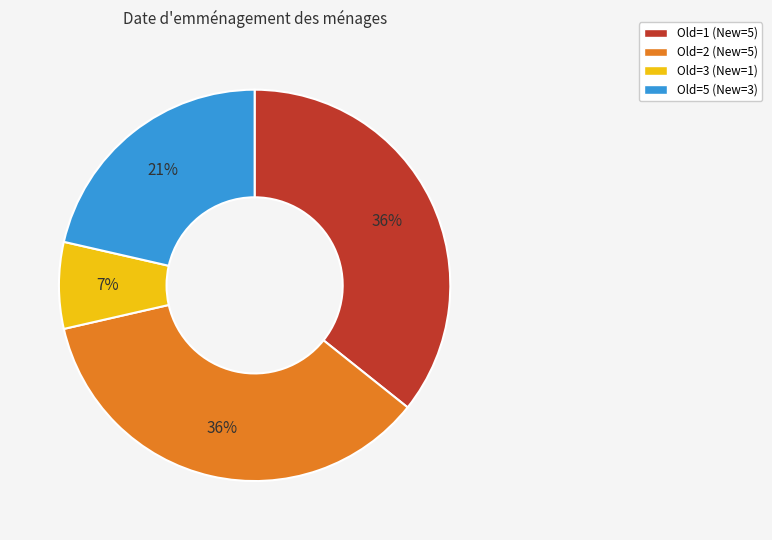

Count the number of slices in the pie.

4